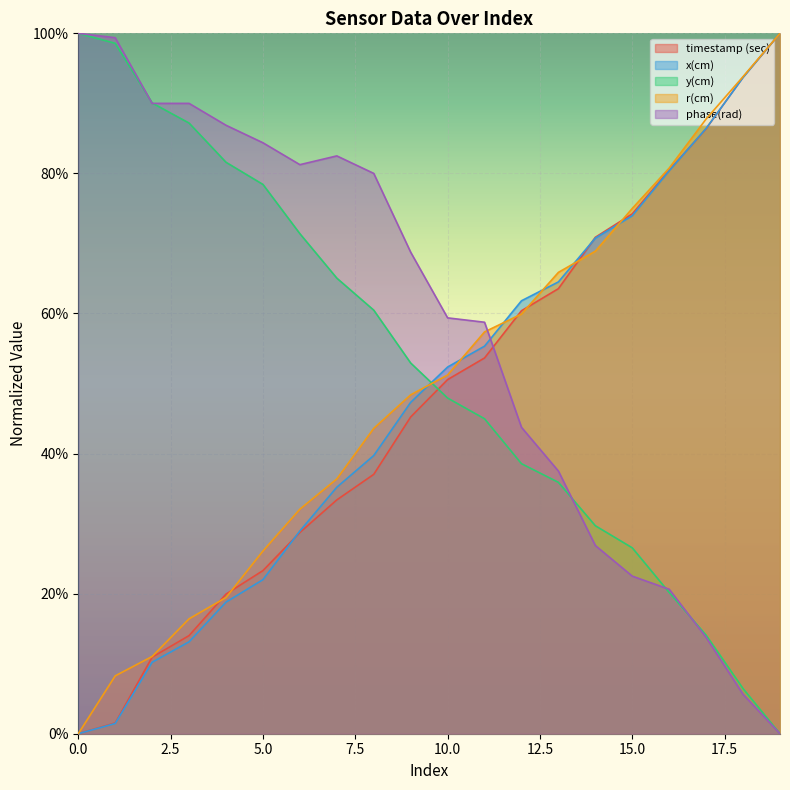

What is the difference between the maximum and second lowest values in the r(cm) series?

0.9